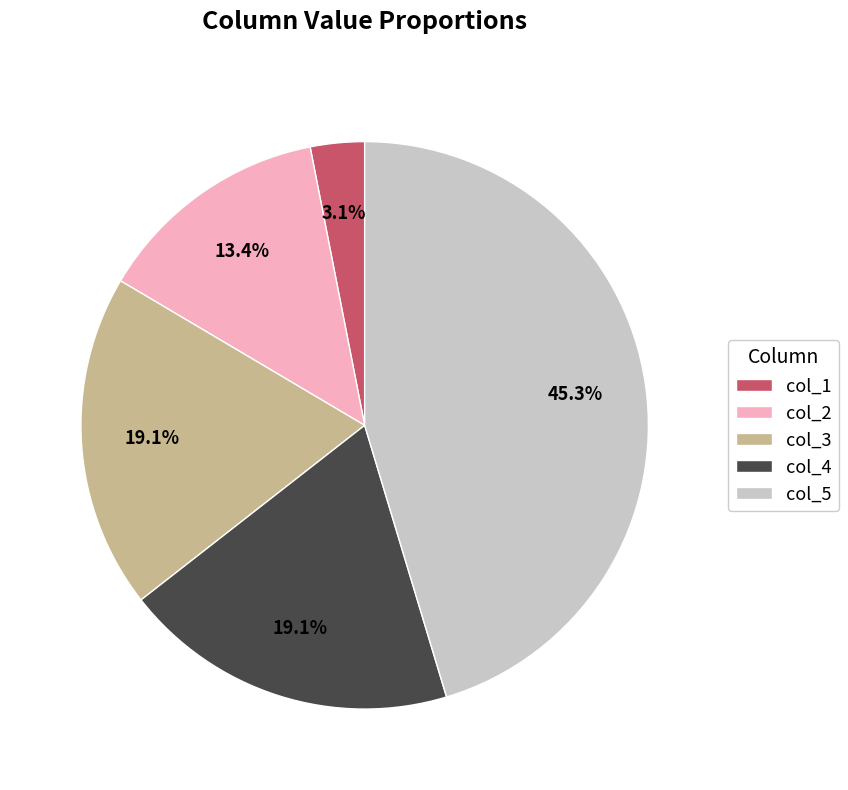

Do col_1 and col_2 together represent more than half of the pie?

No